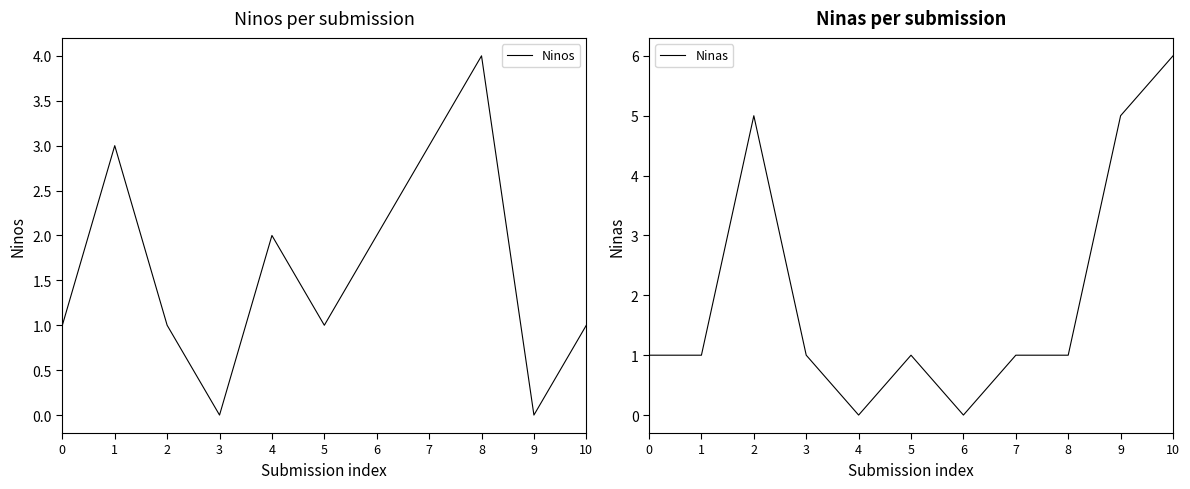

Which category has the lowest value across all series?

3